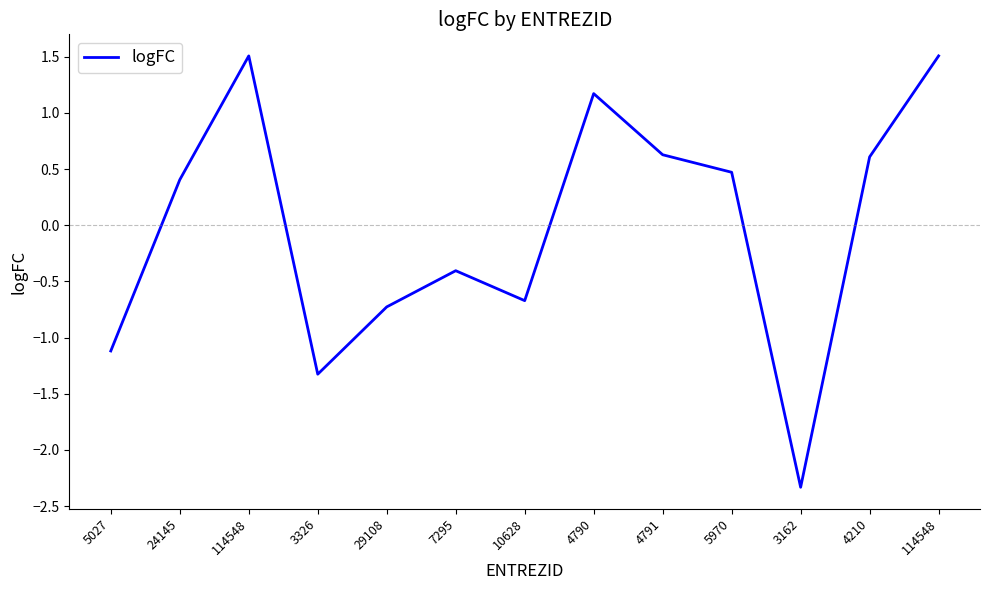

Read the value at 5970.

0.5